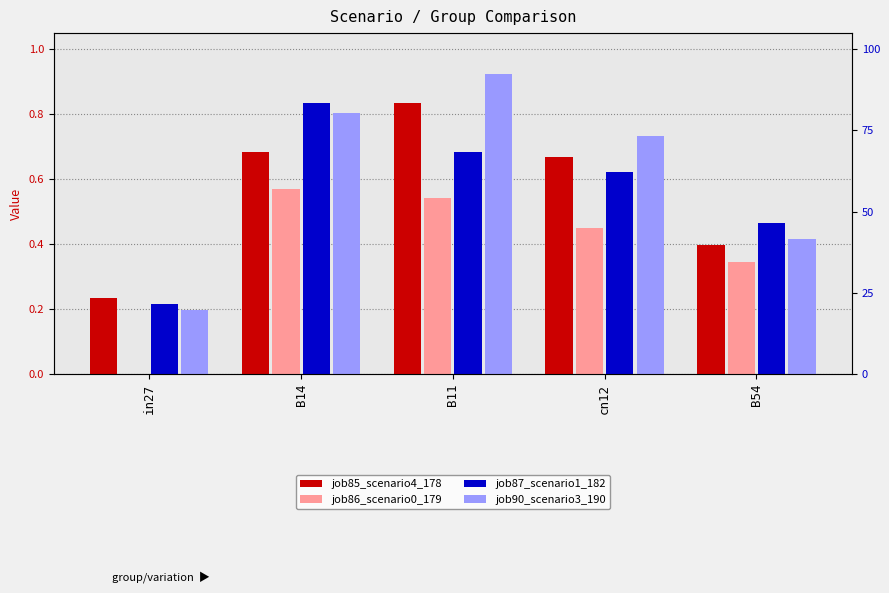

What position from the left is B11?

3